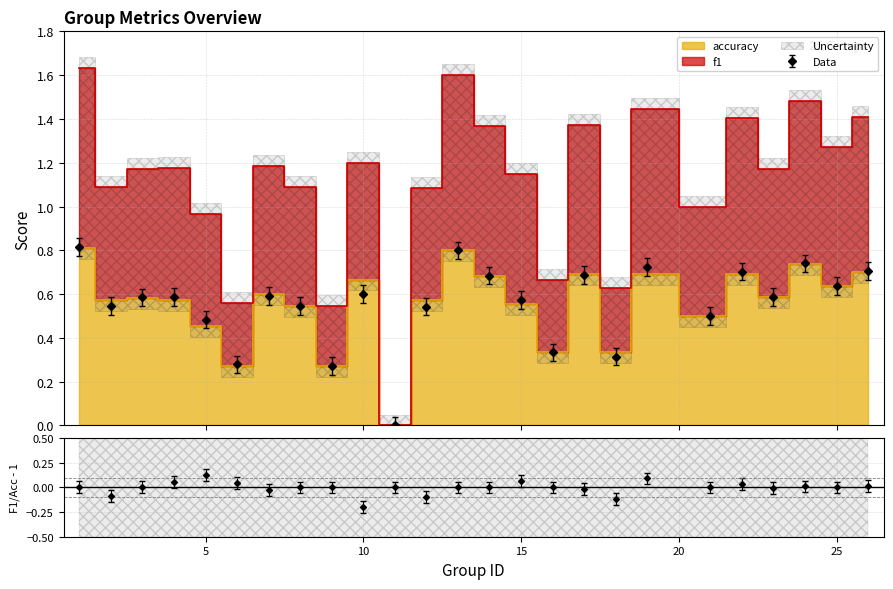

At which category does accuracy reach its first local peak?

3